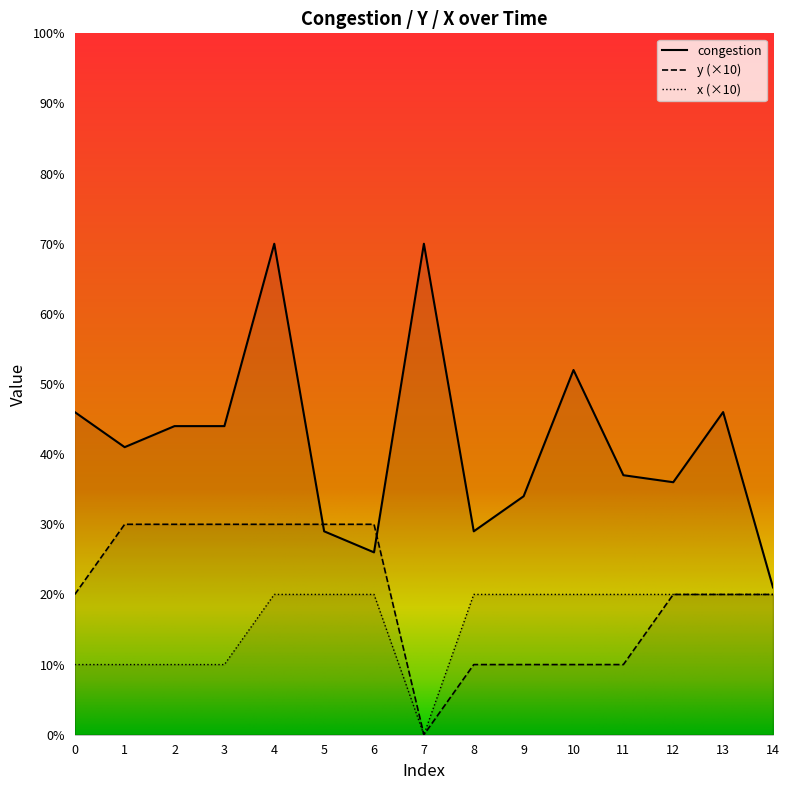

List the series in order of their peak value, lowest first.

x, y, congestion